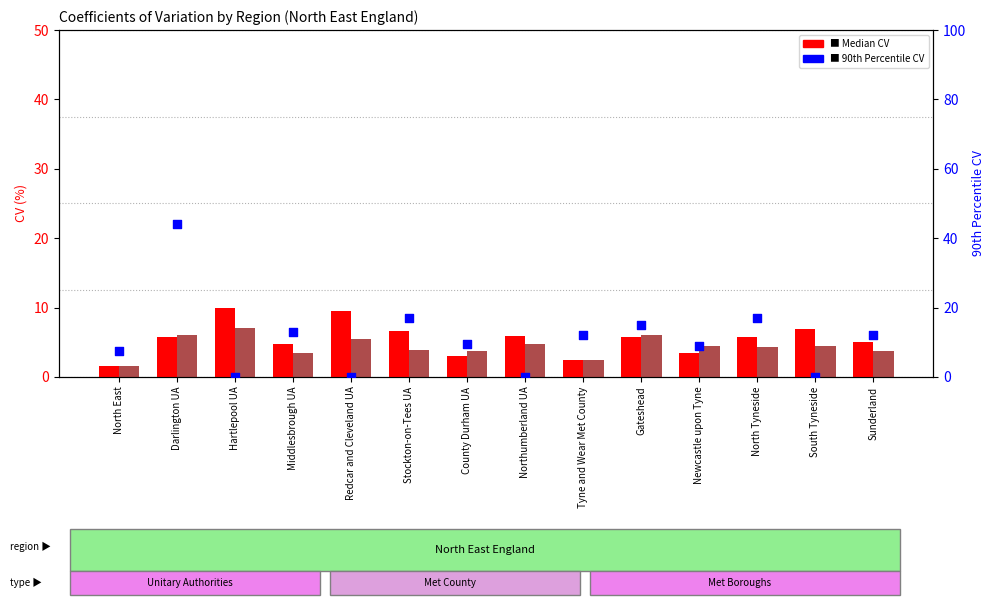

Is the value of Mean at Tyne and Wear Met County greater than the value of 90th Percentile at County Durham UA?

No